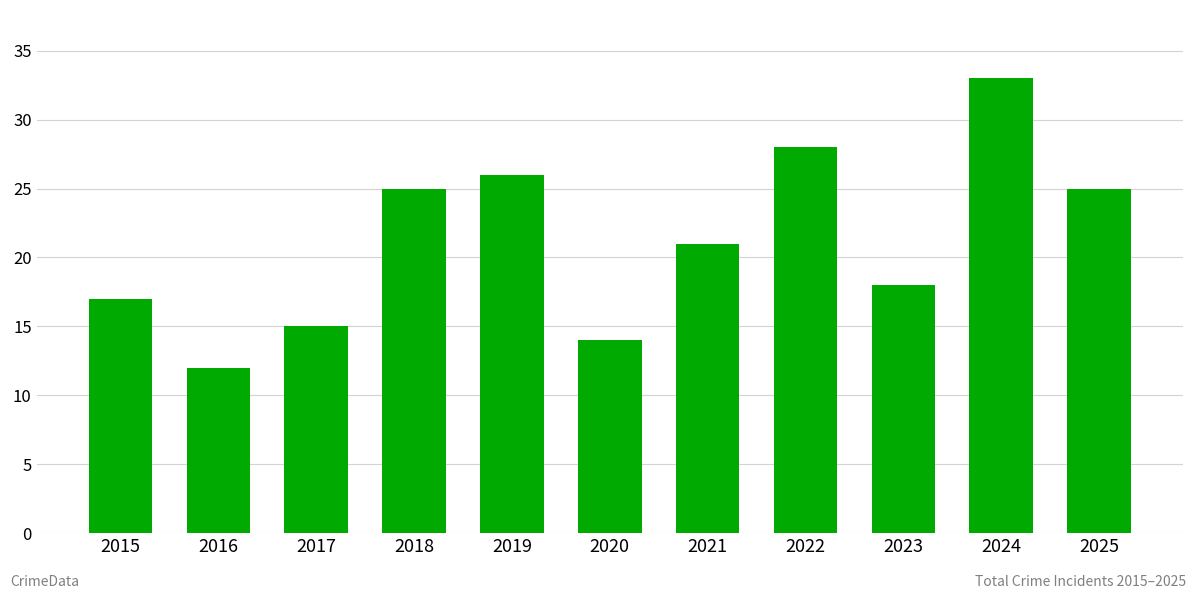

How many data points are less than 21?

5